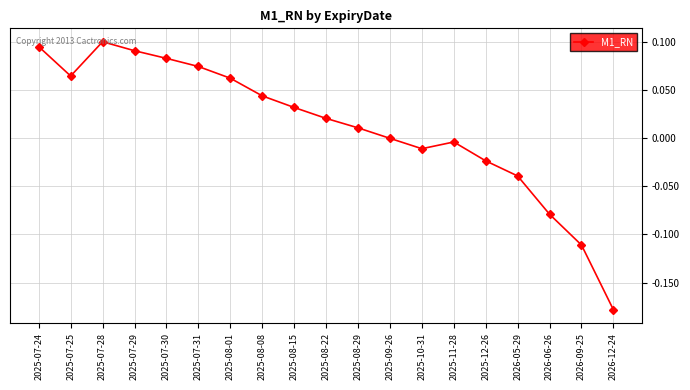

What is the difference between the second highest and second lowest values?

0.2